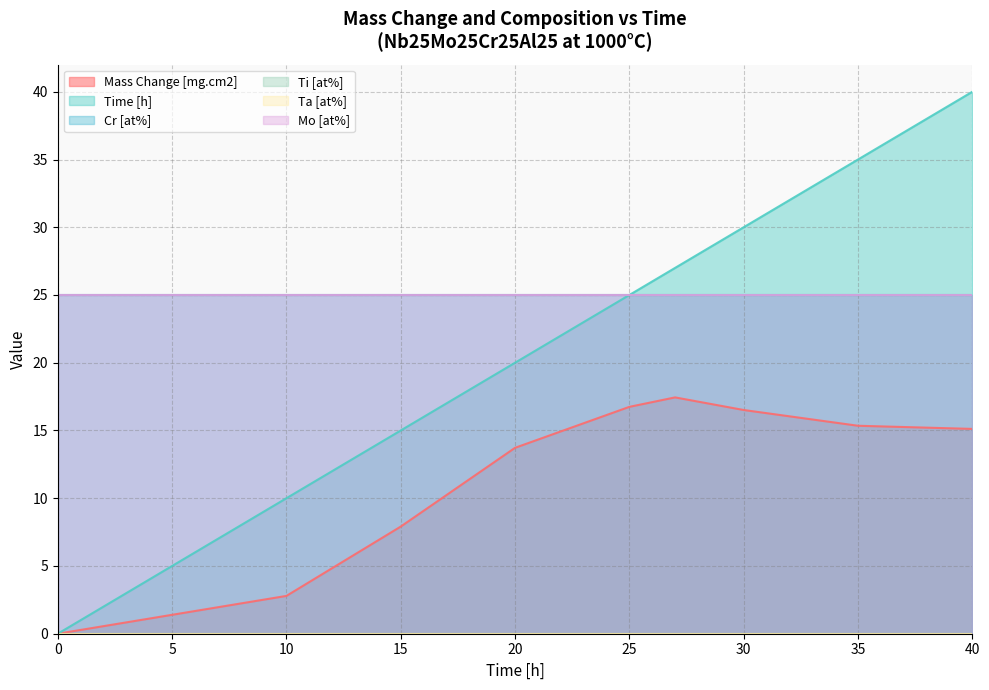

Where does the Time [h] series first go above 25?

27